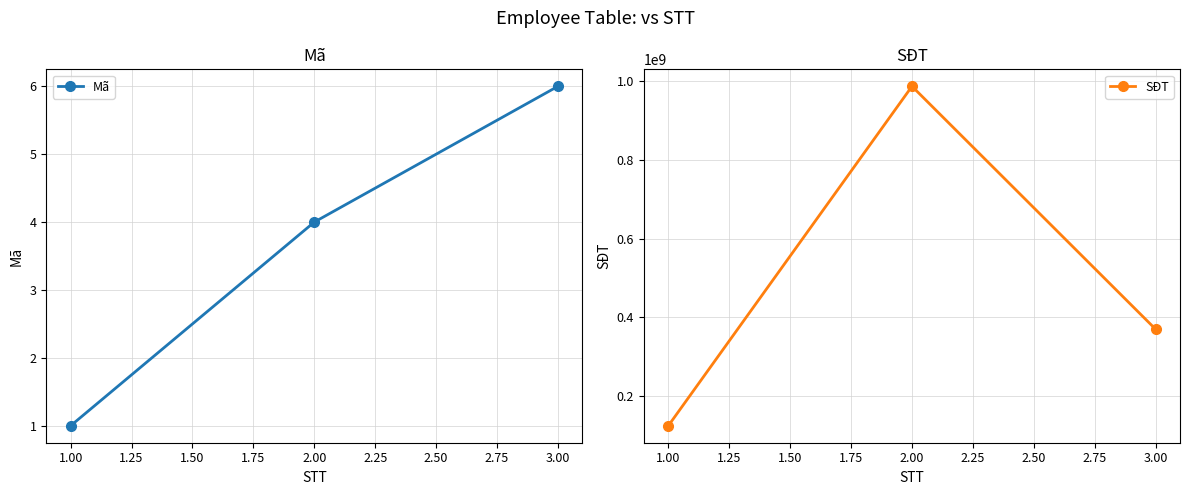

What is the greatest value displayed?

987654321